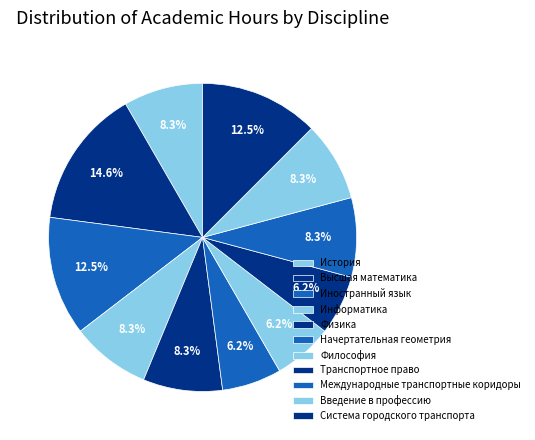

To the nearest percent, what is the combined percentage of Введение в профессию and Физика?

17%